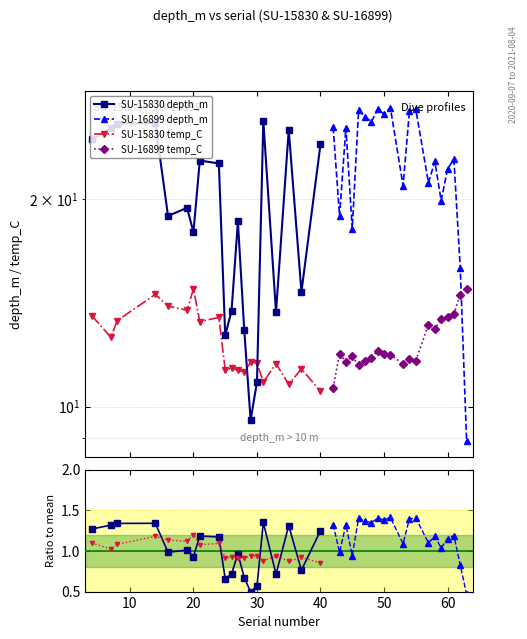

Reading right to left, list all the values displayed in this chart.

depth_m: 24.0	14.7	25.2	13.7	25.9	10.8	9.6	12.9	18.5	13.8	12.7	22.5	22.7	17.9	19.4	18.9	25.7	25.7	25.3	24.4
temp_C: 10.5	11.3	10.8	11.5	10.8	11.6	11.6	11.2	11.3	11.4	11.3	13.5	13.3	14.8	13.8	14.0	14.5	13.3	12.6	13.5
depth_m_2: 8.9	15.9	22.8	22.1	19.9	22.7	21.1	27.0	26.8	20.9	27.1	26.5	27.0	25.8	26.3	26.9	18.1	25.4	18.9	25.4
temp_C_2: 14.8	14.5	13.6	13.5	13.4	13.0	13.1	11.7	11.7	11.5	11.9	11.9	12.1	11.8	11.7	11.5	11.8	11.6	11.9	10.7